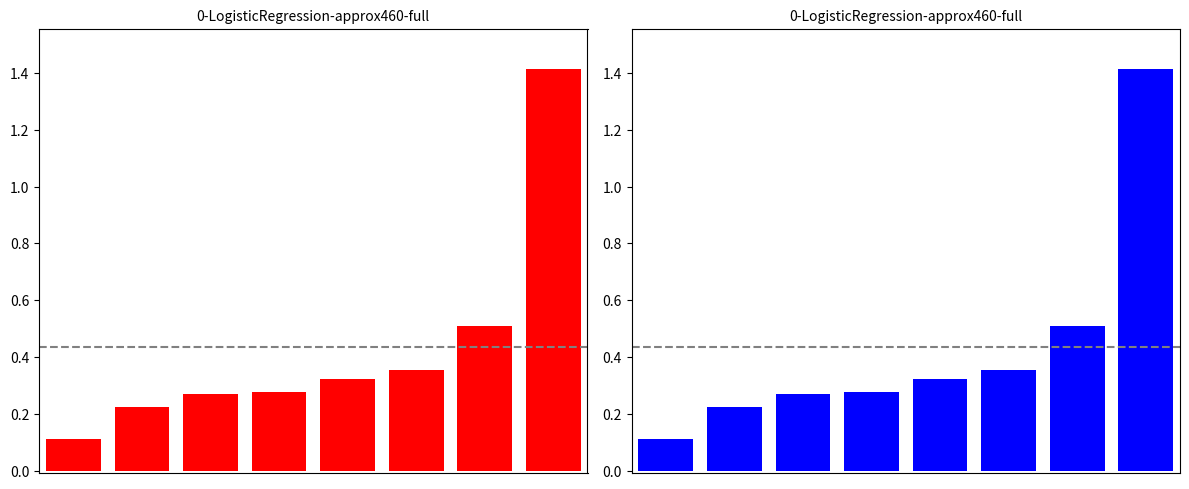

List the labels in order of value, smallest first.

0, 1, 2, 3, 4, 5, 6, 7